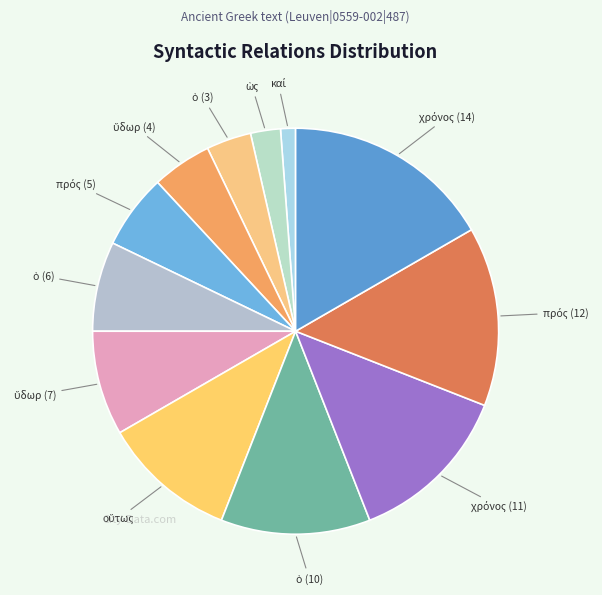

How many segments does this pie chart have?

12